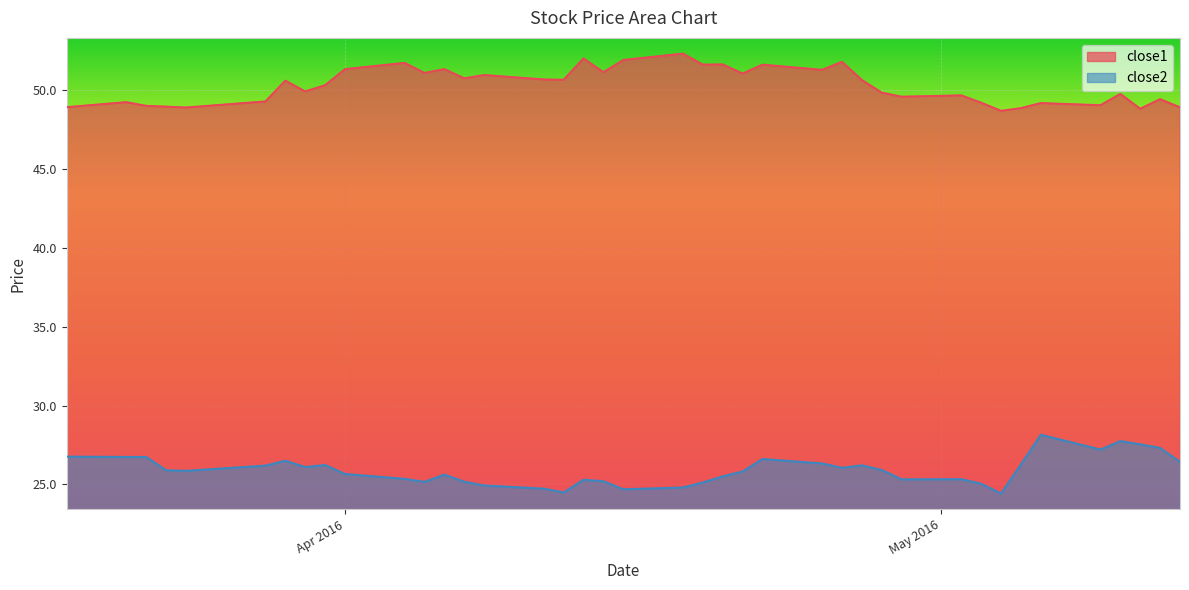

List the series in order of their peak value, highest first.

close1, close2